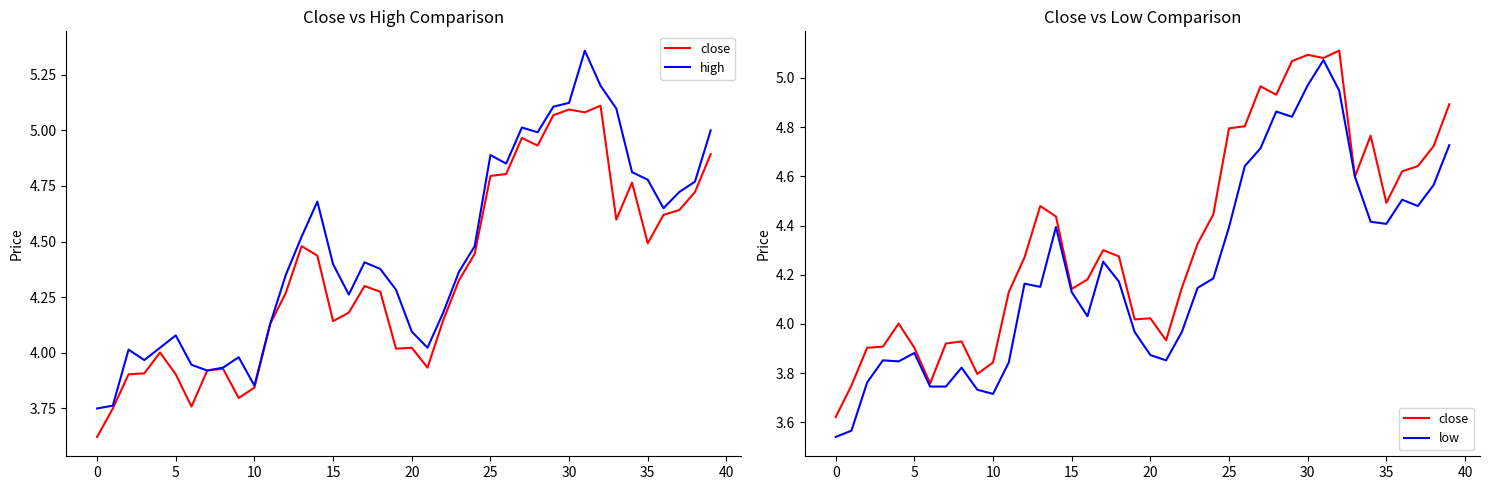

Which series has the widest spread of values?

high